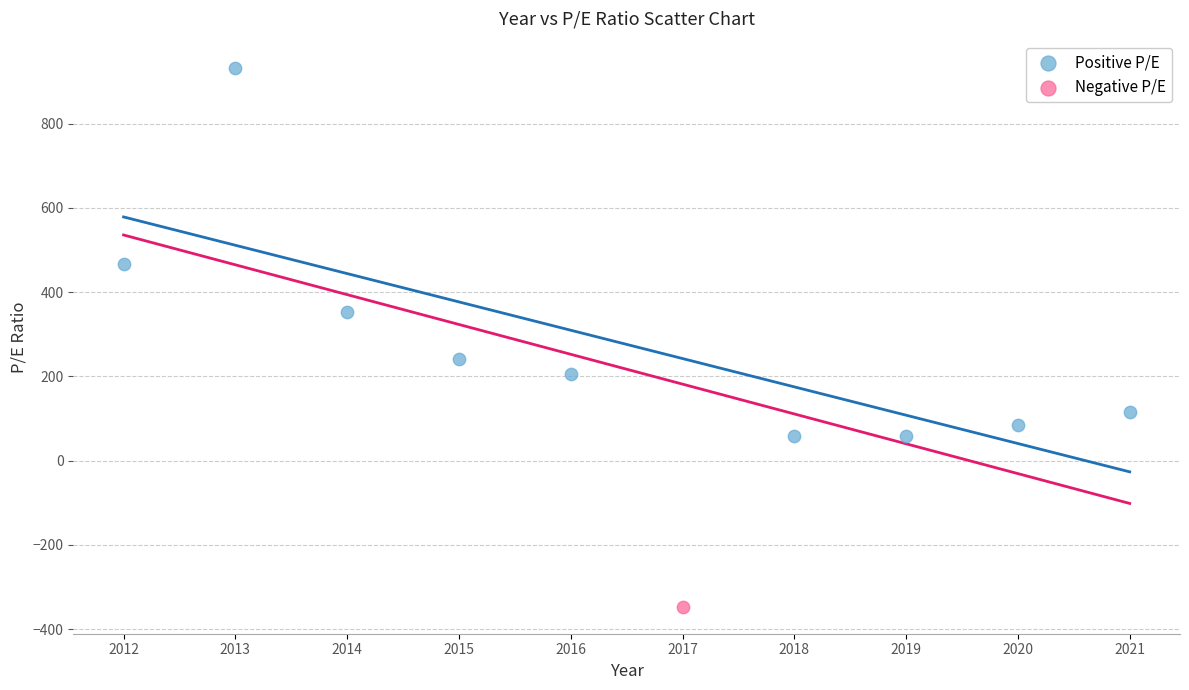

What are all the series names shown in the legend?

Positive P/E, Negative P/E